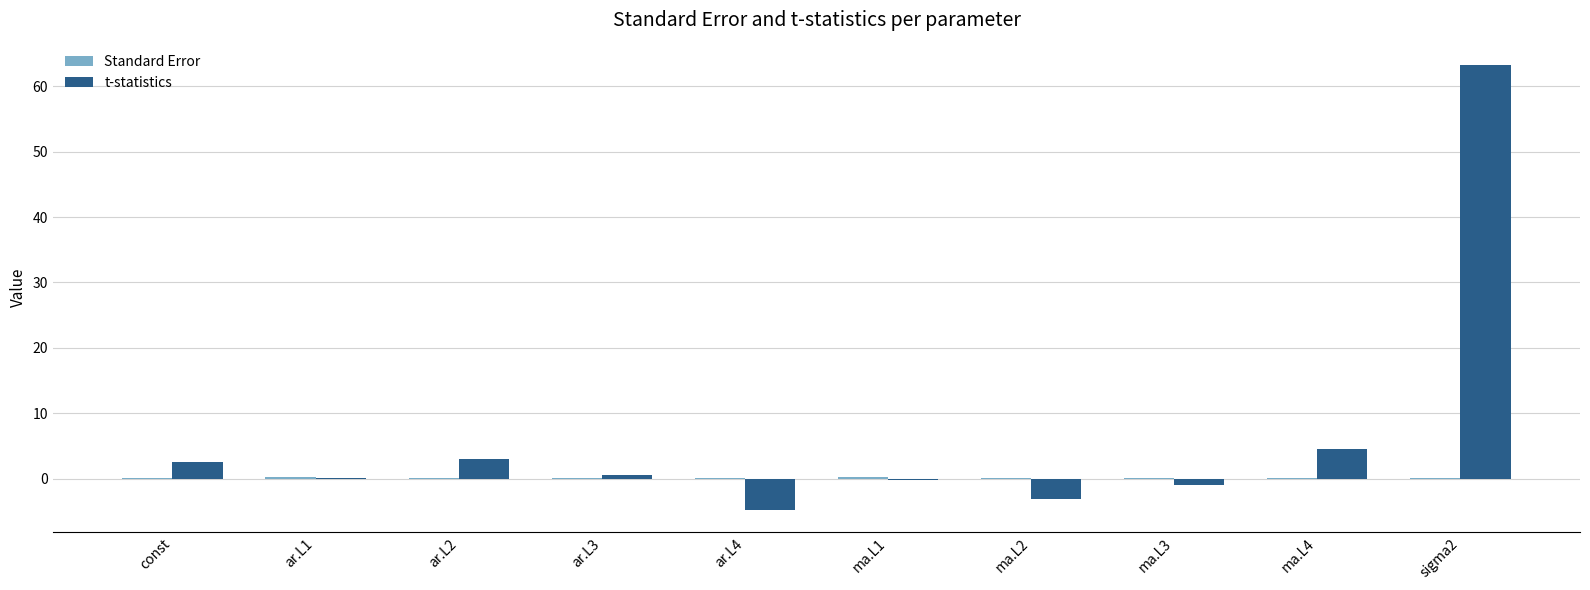

True or false: t-statistics has a value of 25.3 at sigma2.

False